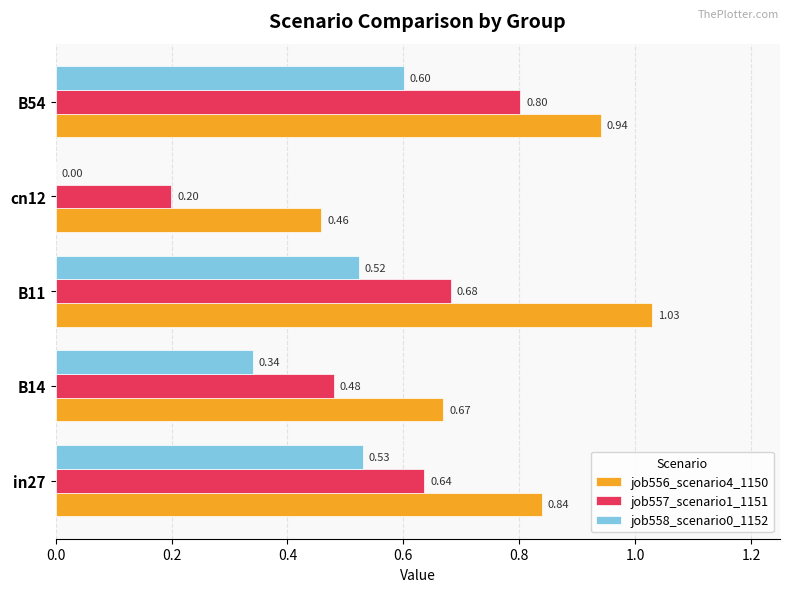

What is the sum of the job556_scenario4_1150 values at B11 and cn12?

1.5